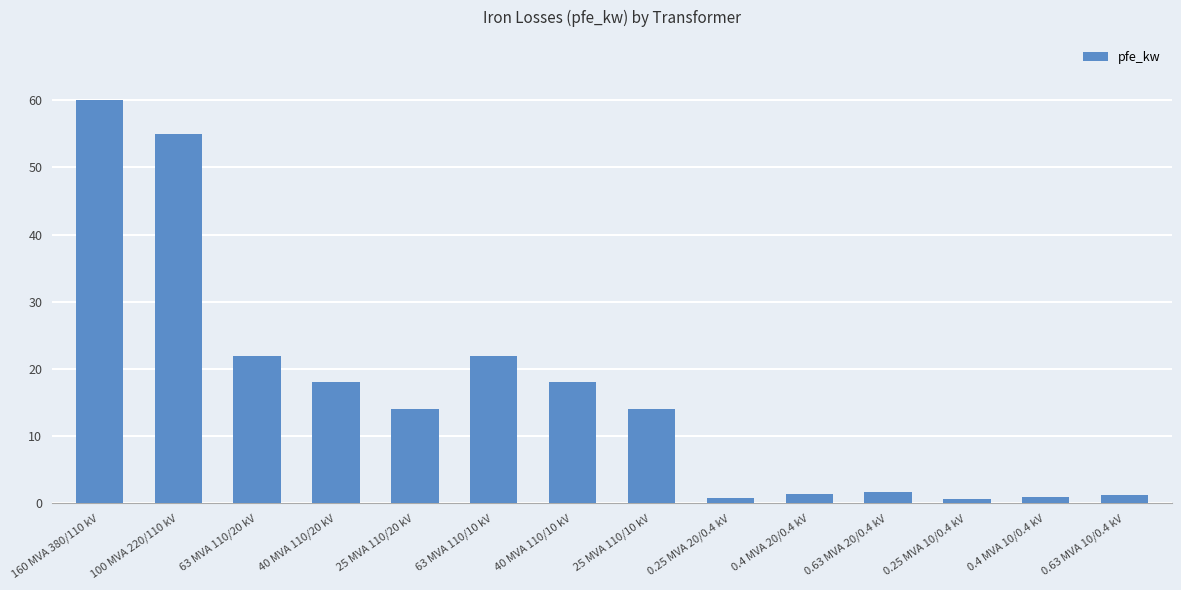

What is the value of the 5th bar from the left?

14.0